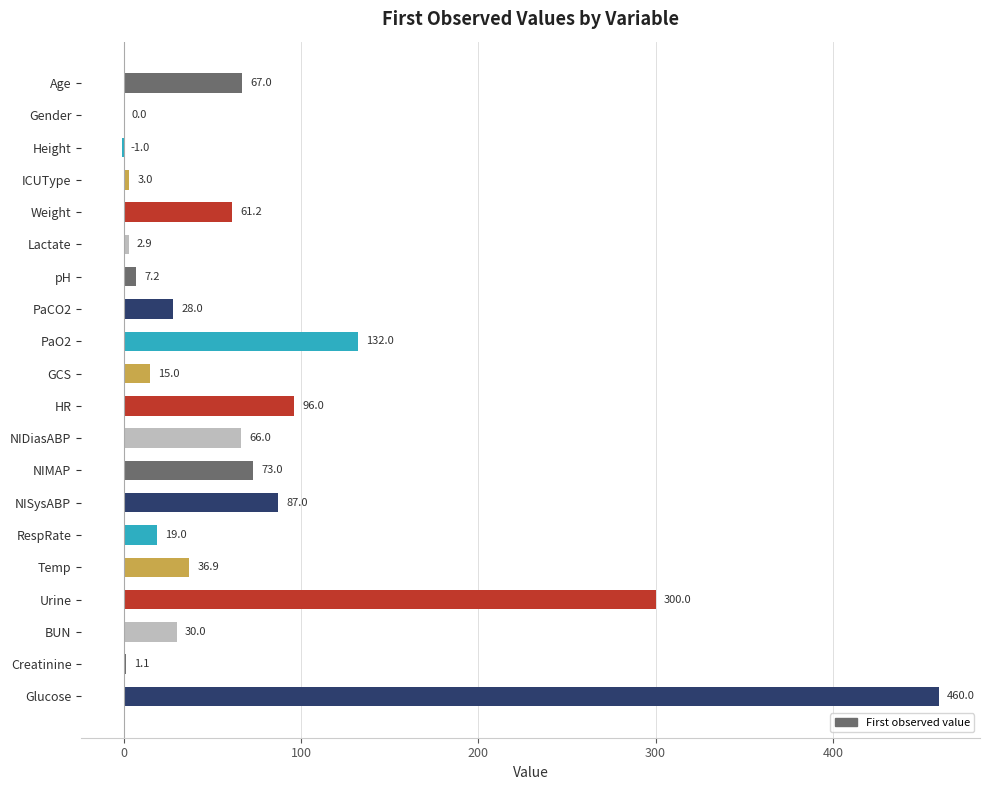

What is the greatest value displayed?

460.0